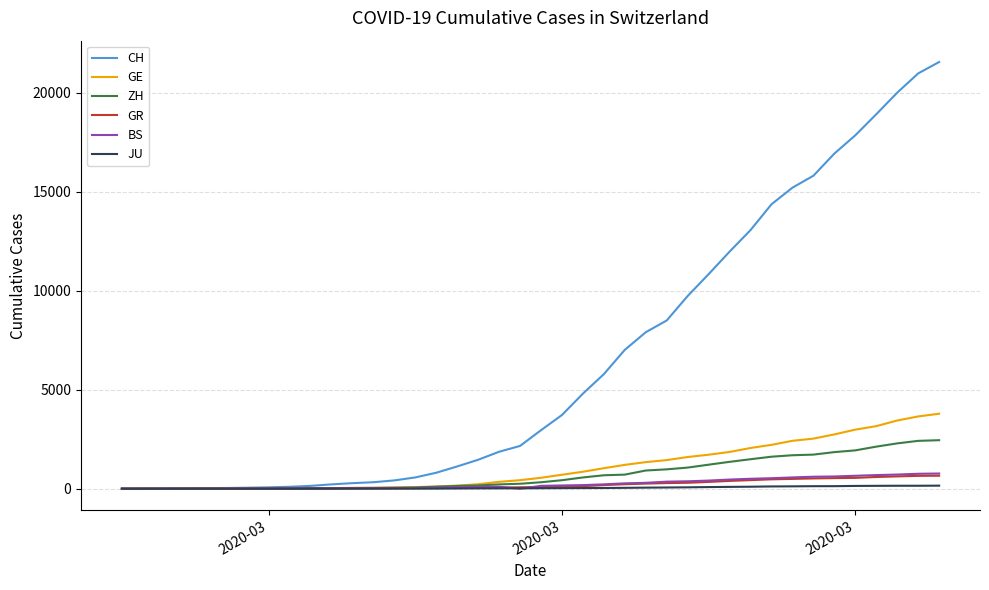

Which series has the largest range (max minus min)?

CH